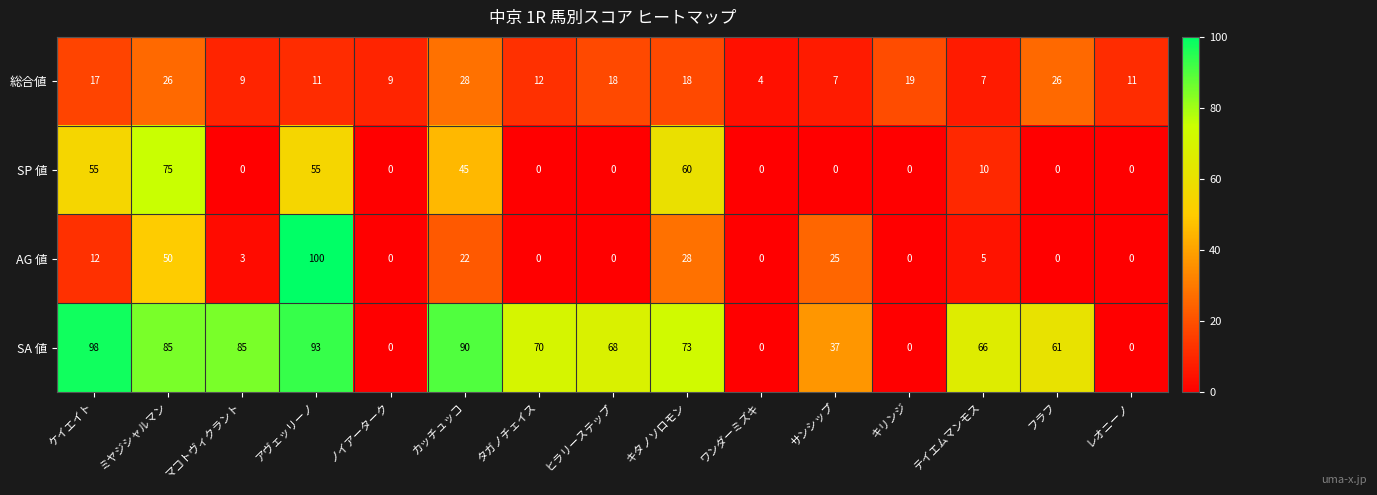

At which category does the chart reach its peak across all series?

アヴェッリーノ